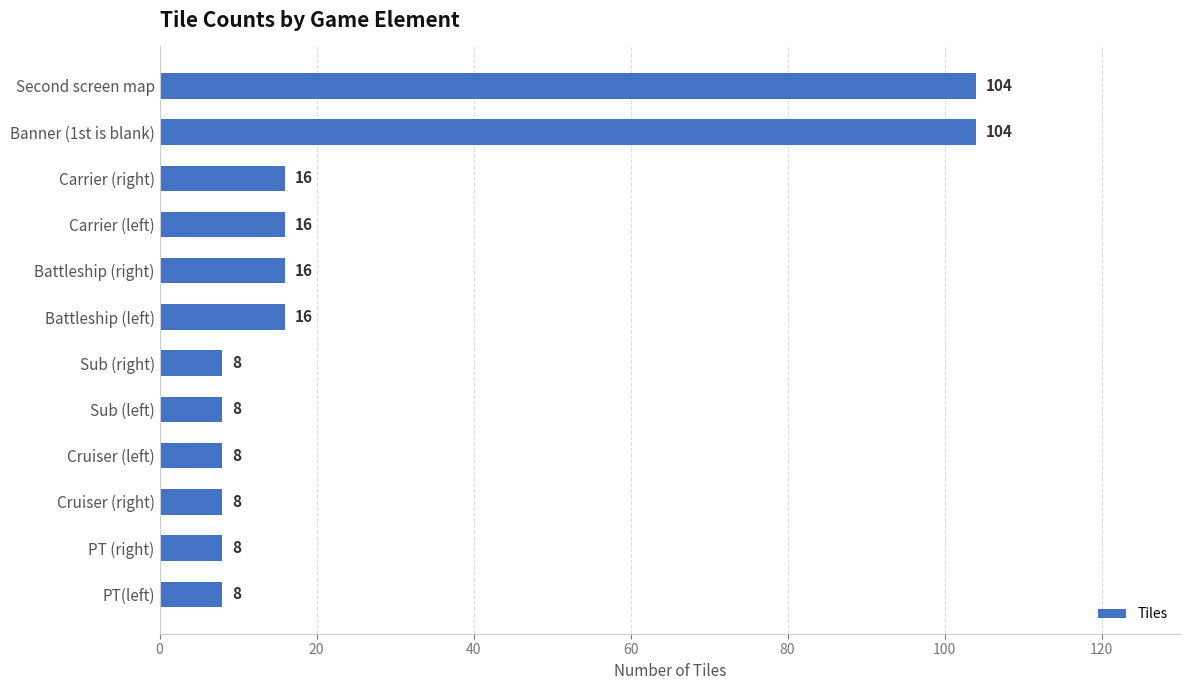

What is the difference between the second highest and minimum values?

96